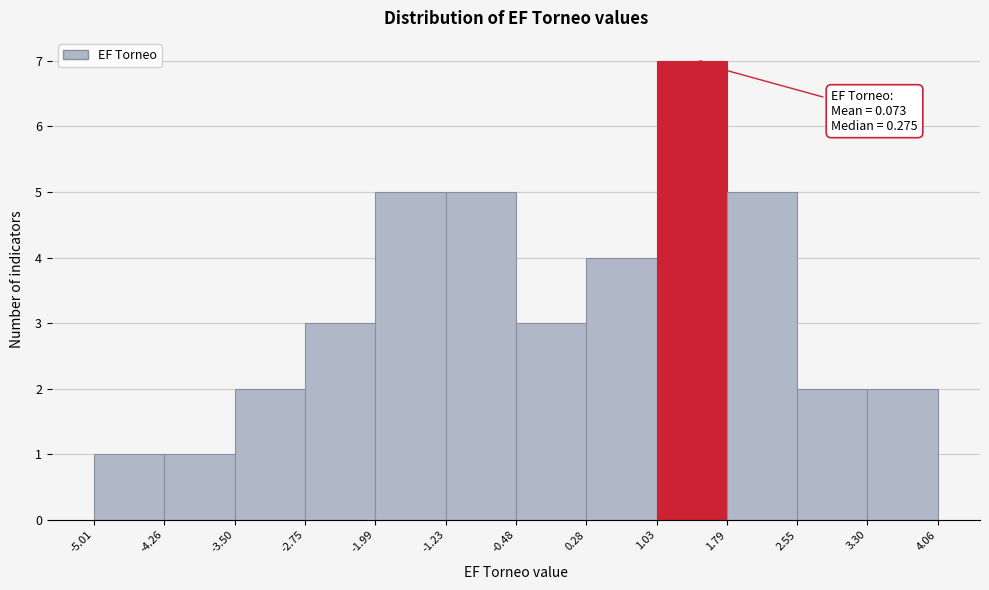

Over which range of the x-axis is the bar tallest?

1.03 to 1.79